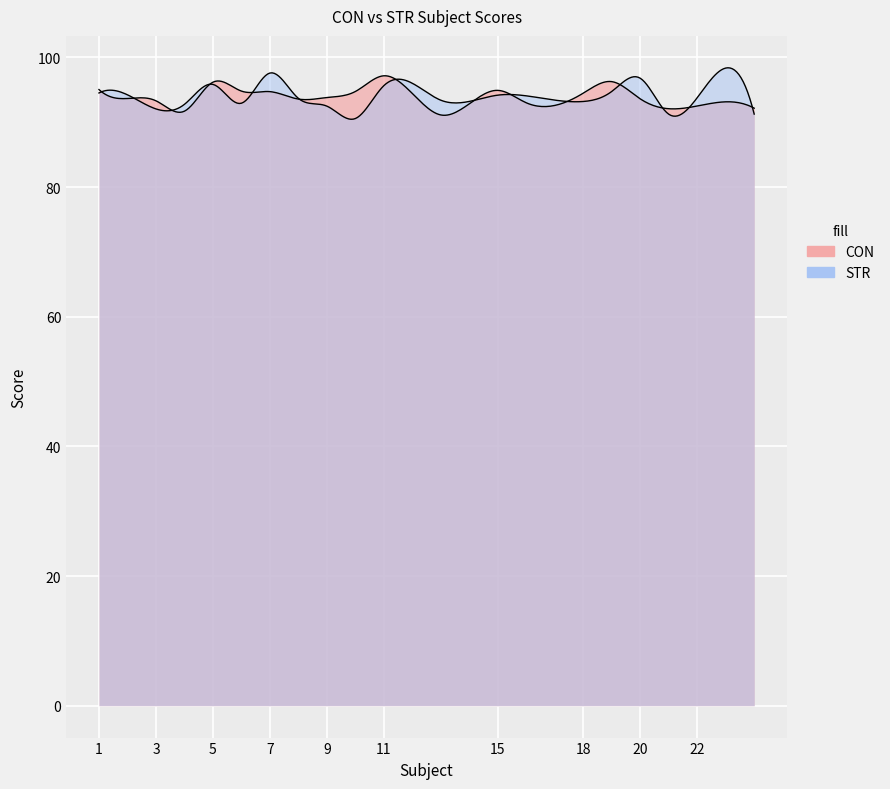

What is the difference between the maximum and second lowest values in the CON series?

5.5